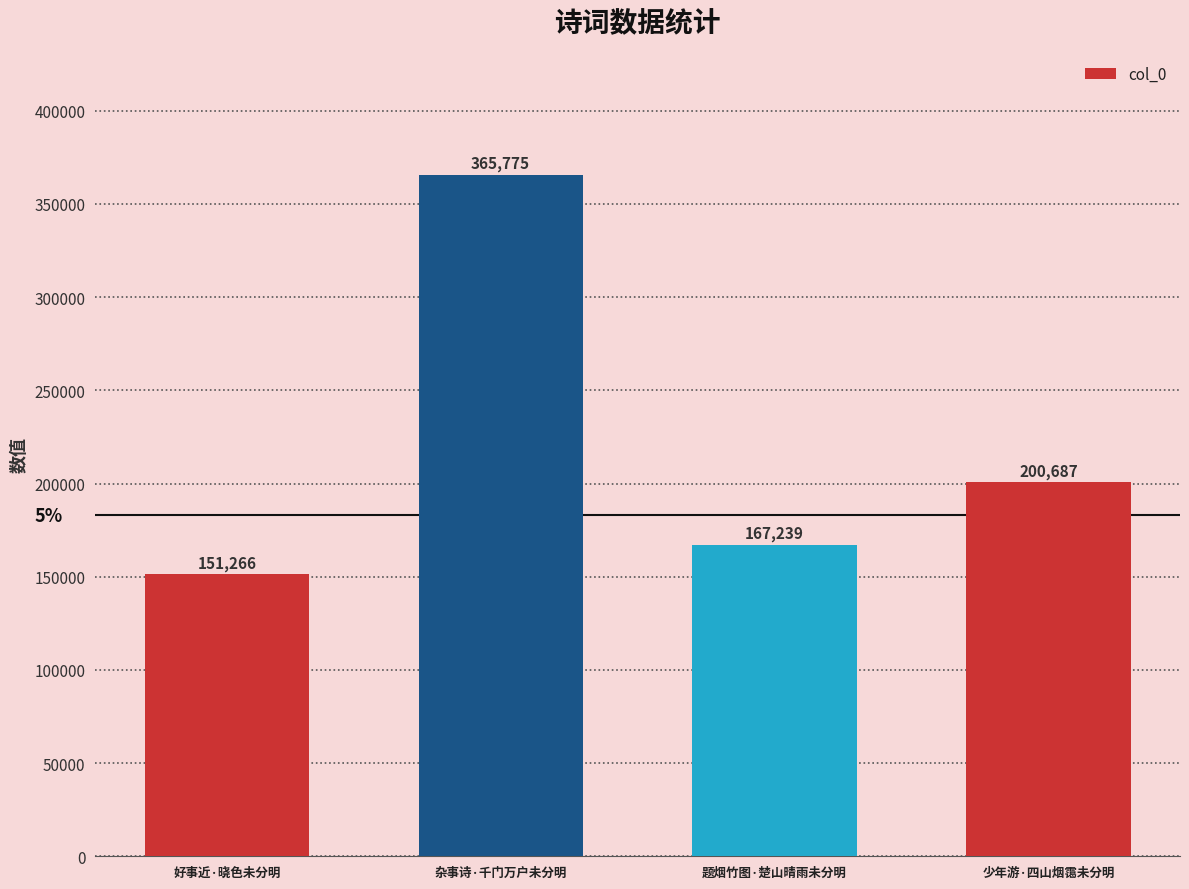

Read the value at 杂事诗·千门万户未分明.

365775